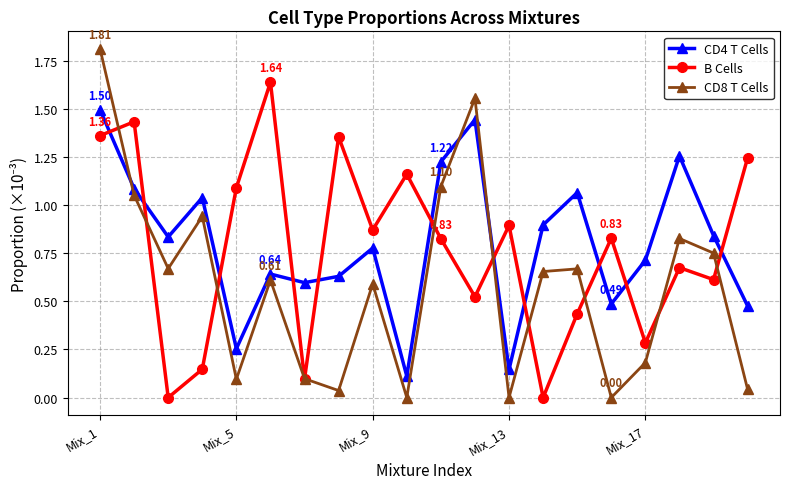

How many intersections are there between CD4 T Cells and B Cells?

11